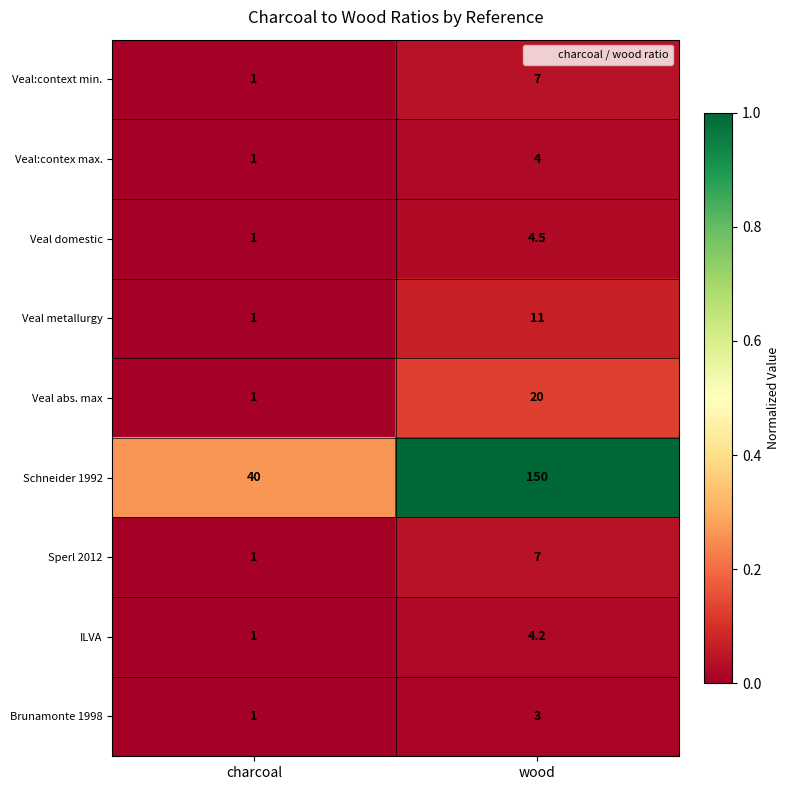

Reading left to right, list all the values displayed in this chart.

Veal:context min.: 1.0	7.0
Veal:contex max.: 1.0	4.0
Veal domestic: 1.0	4.5
Veal metallurgy: 1.0	11.0
Veal abs. max: 1.0	20.0
Schneider 1992: 40.0	150.0
Sperl 2012: 1.0	7.0
ILVA: 1.0	4.2
Brunamonte 1998: 1.0	3.0